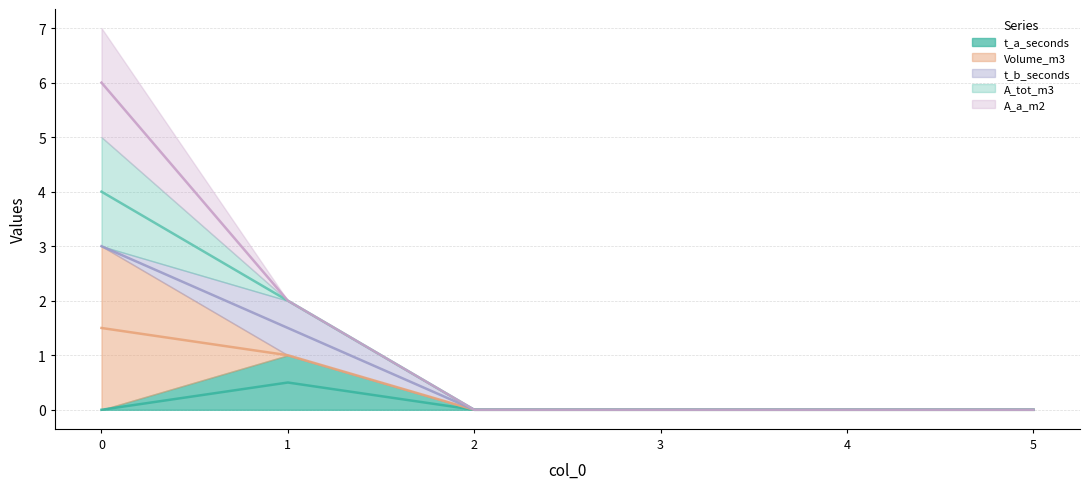

What is the highest value of the Volume_m3 series?

3